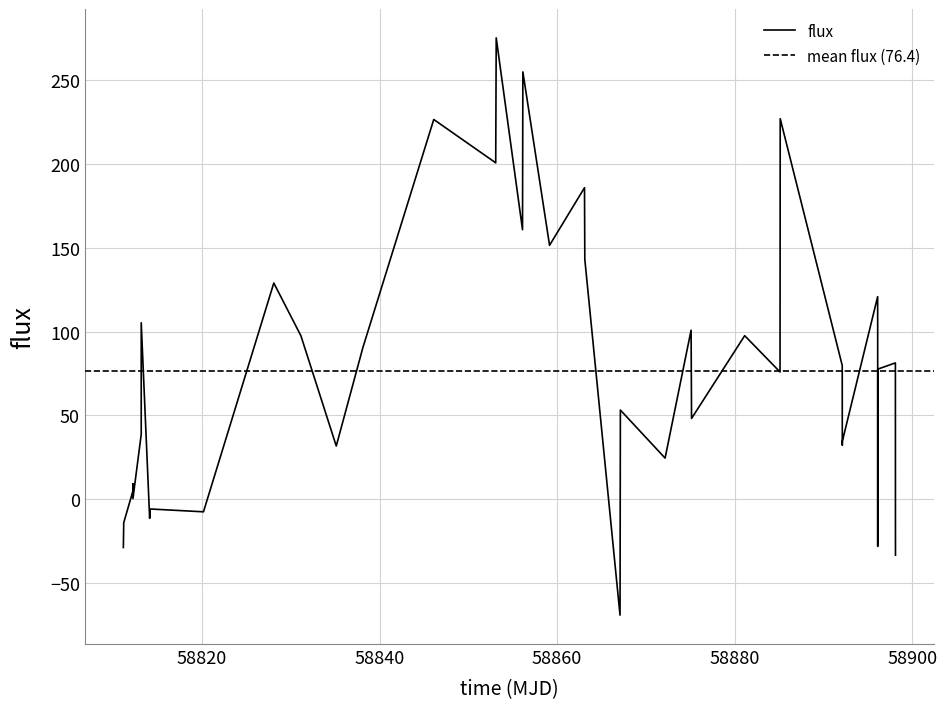

What is the highest value of the flux series?

275.1